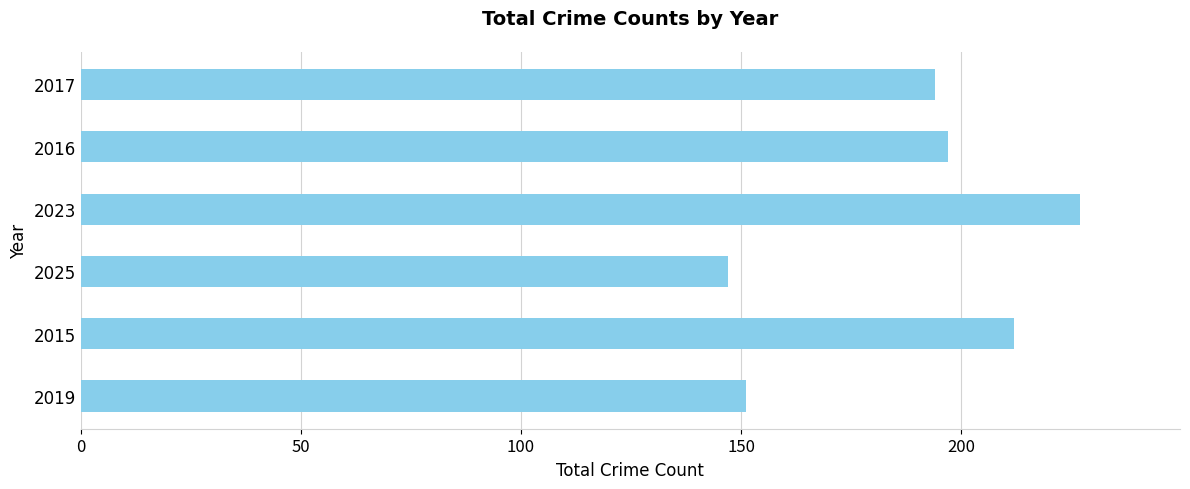

The chart shows a value of 212 at 2015. True or false?

True